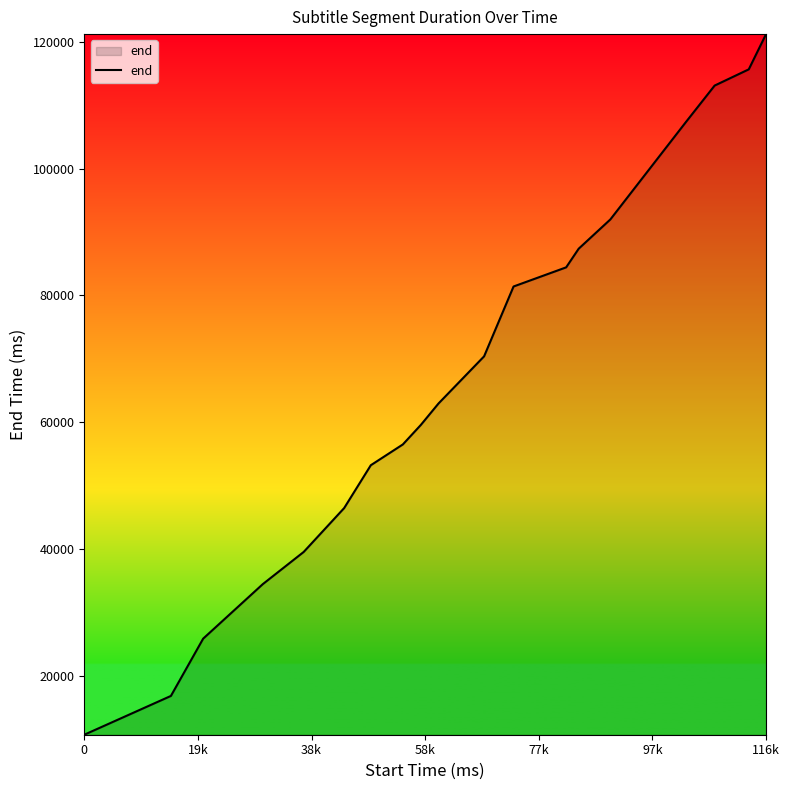

What is the greatest value displayed?

121240